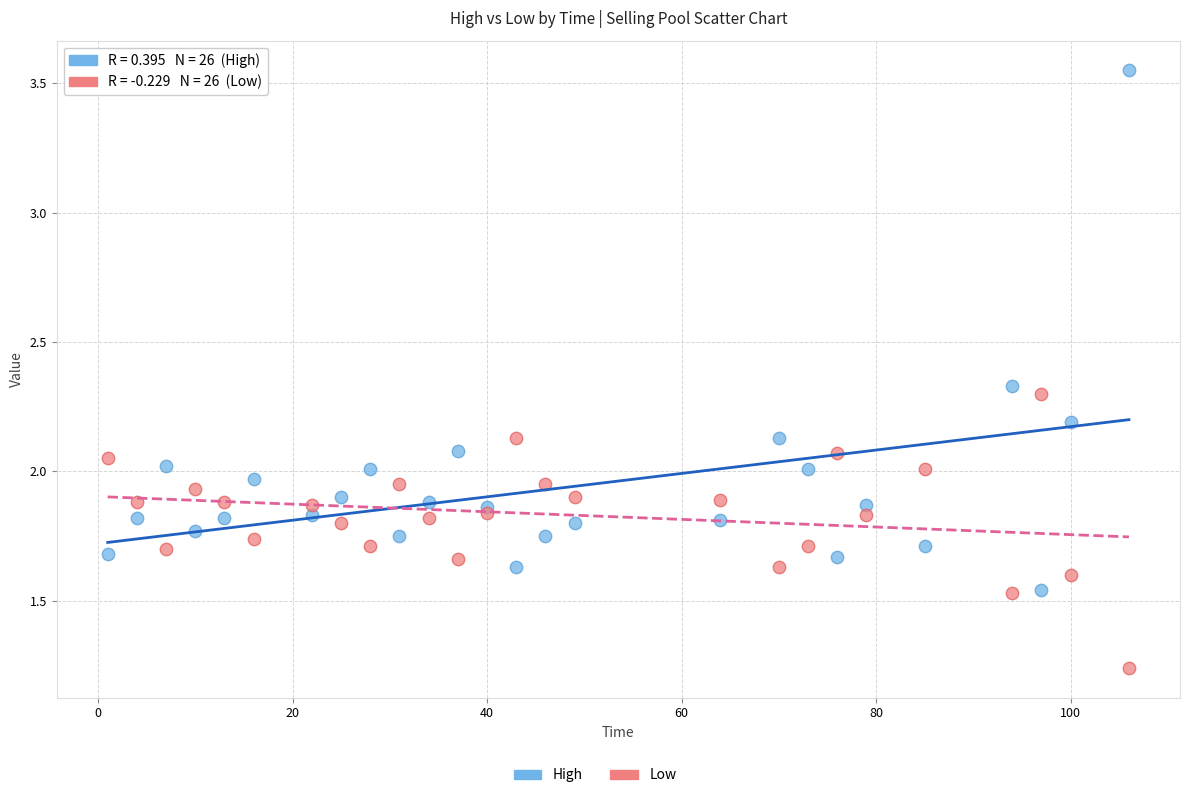

Which series has the widest spread of Y values?

High